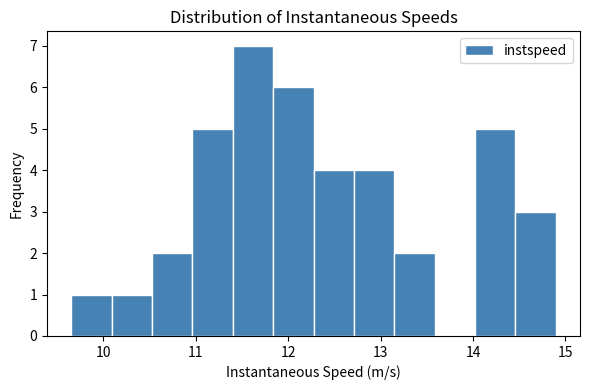

How tall is the bar that spans 11.0 to 11.4 on the x-axis? Neither the bar edges nor the heights are printed on the chart, so give them approximately, as read against the axes.

5